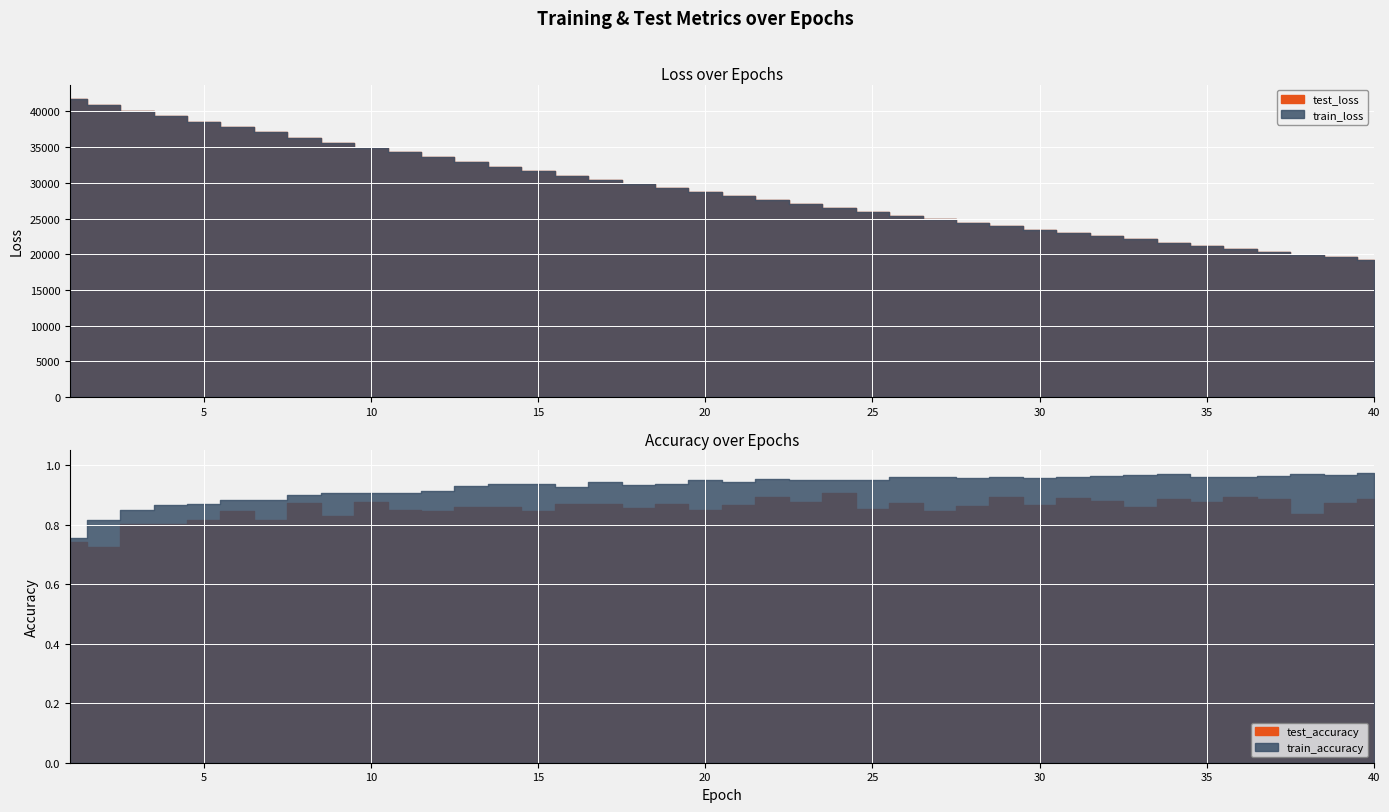

What is the difference between the maximum and minimum values in the test_loss series?

22517.1